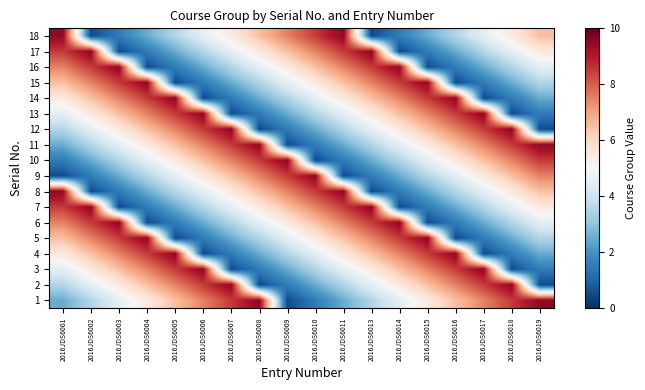

What is the total value across all series at 2016JDS6006?

88.0